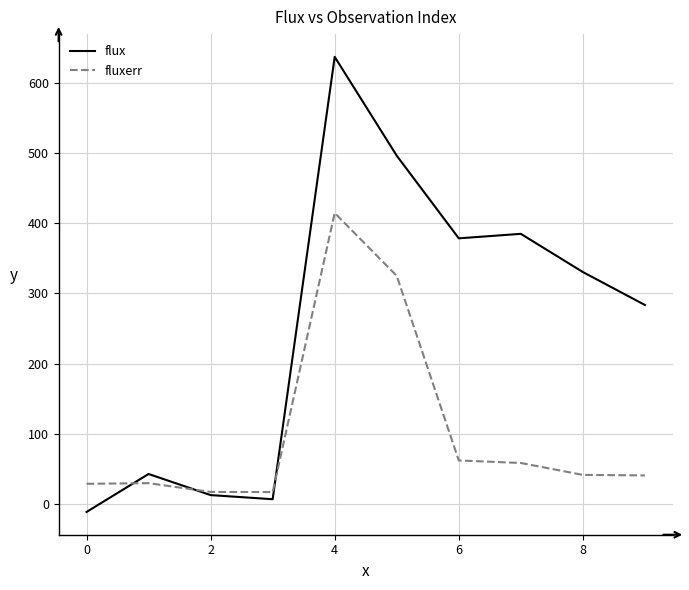

Which series has the largest total across all categories?

flux